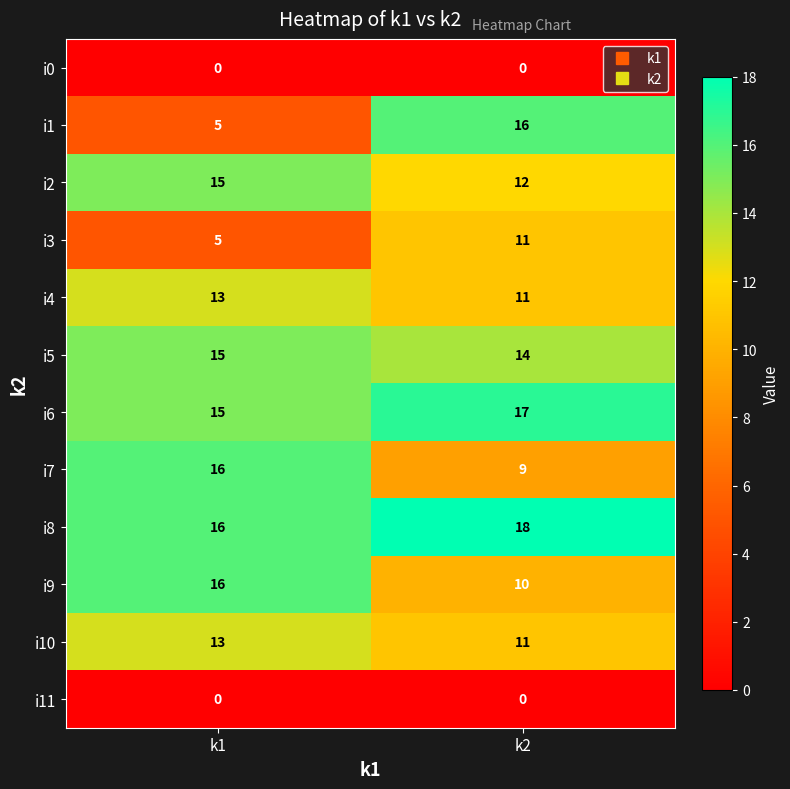

Which series changed the most between k1 and k2?

i1